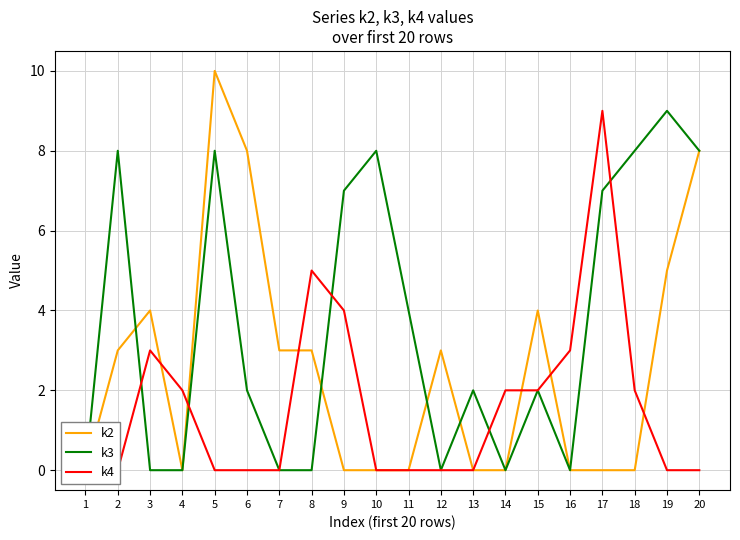

At how many categories does at least one series exceed 8?

3